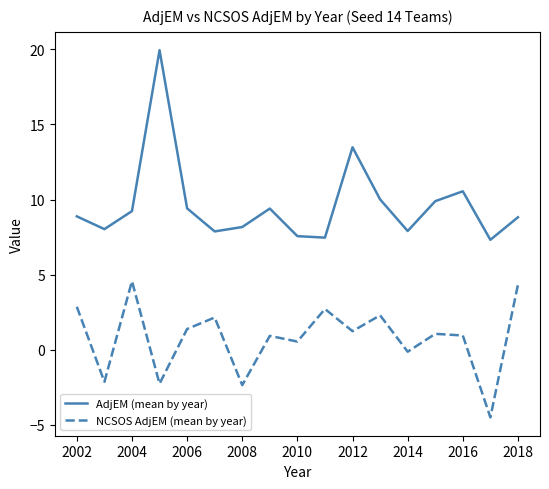

Does the chart have visible grid lines?

No